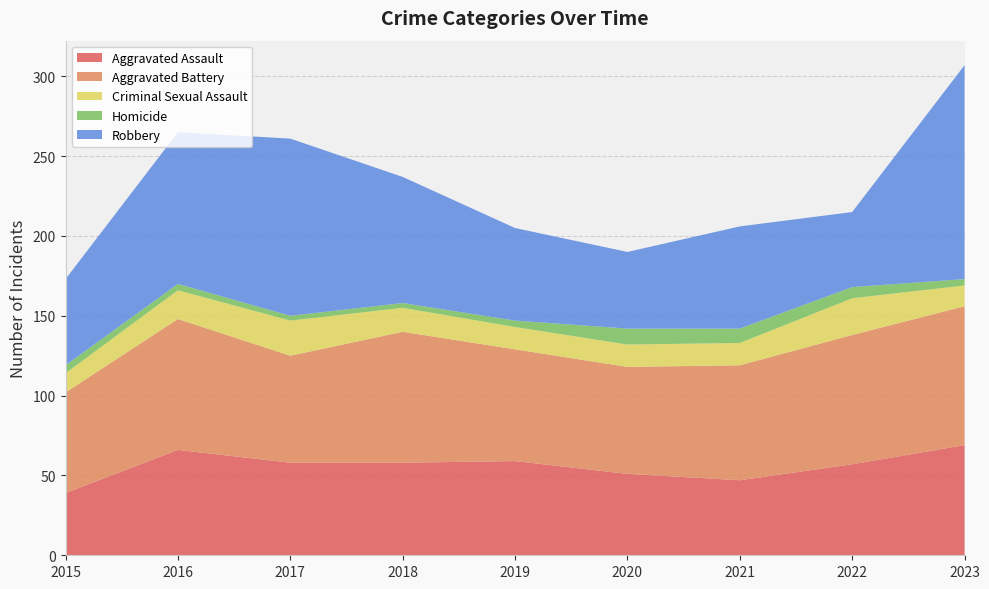

Reading left to right, extract all data points from this chart.

Aggravated Assault: 2015=39	2016=66	2017=58	2018=58	2019=59	2020=51	2021=47	2022=57	2023=69
Aggravated Battery: 2015=63	2016=82	2017=67	2018=82	2019=70	2020=67	2021=72	2022=81	2023=87
Criminal Sexual Assault: 2015=12	2016=18	2017=22	2018=15	2019=14	2020=14	2021=14	2022=23	2023=13
Homicide: 2015=5	2016=4	2017=3	2018=3	2019=4	2020=10	2021=9	2022=7	2023=4
Robbery: 2015=54	2016=95	2017=111	2018=79	2019=58	2020=48	2021=64	2022=47	2023=134